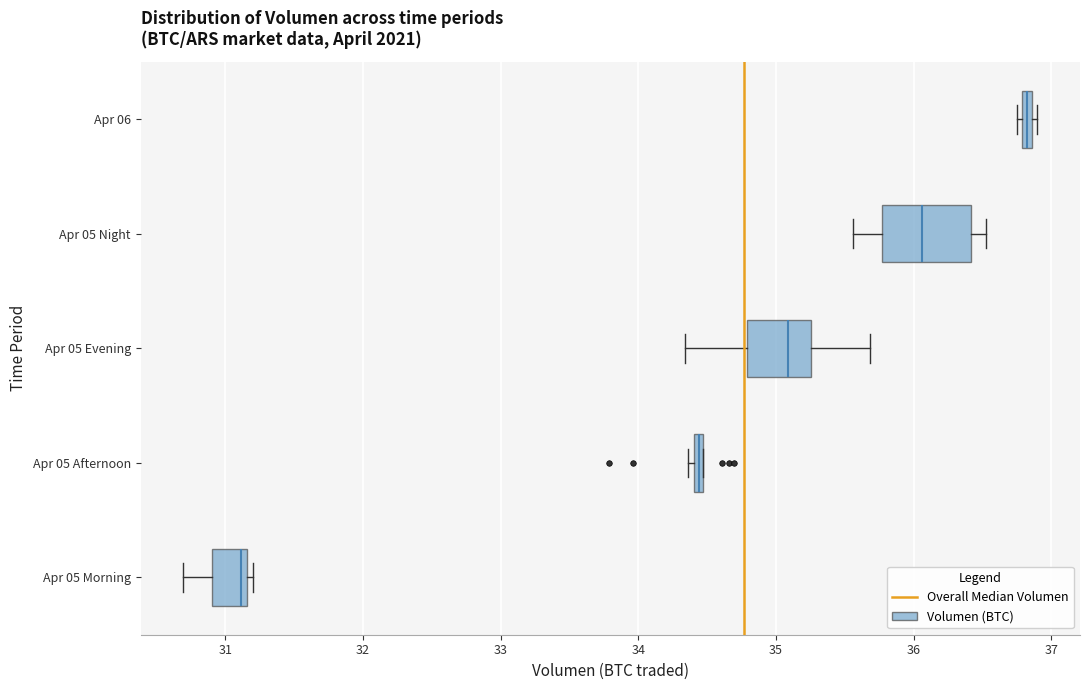

Where is the left edge of the box for Apr 05 Afternoon on the x-axis? The values are not printed on the chart, so give them approximately, as read against the axis.

34.4